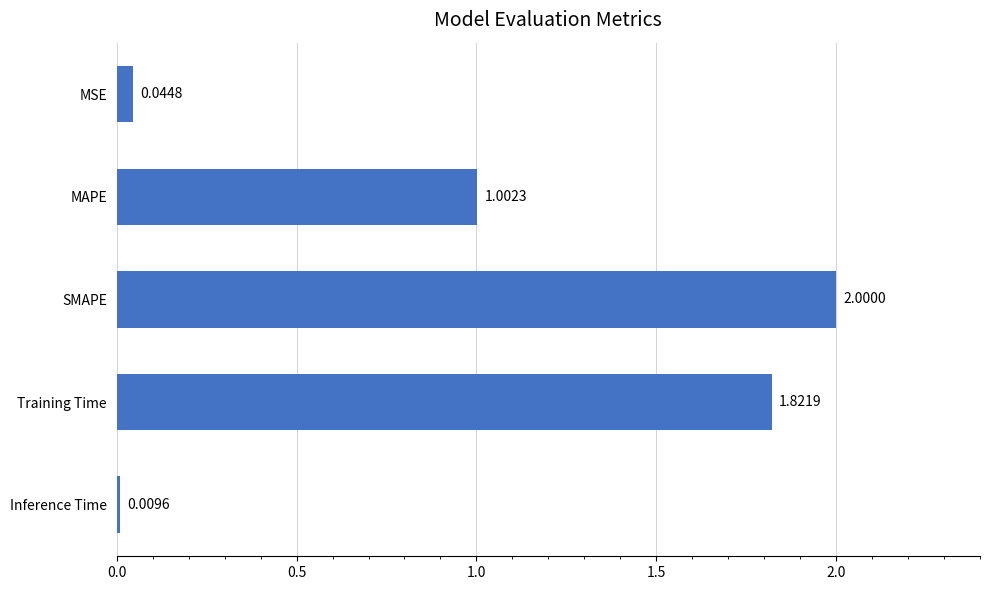

What is the label of the 5th bar from the top?

Inference Time